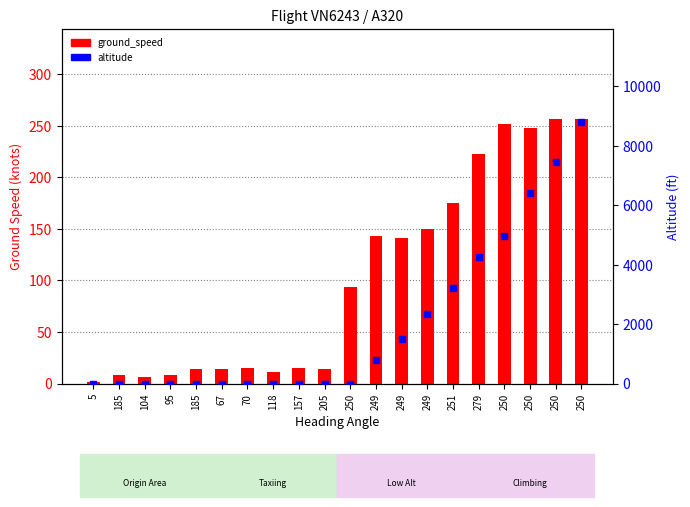

Which series reaches the maximum Y coordinate?

altitude